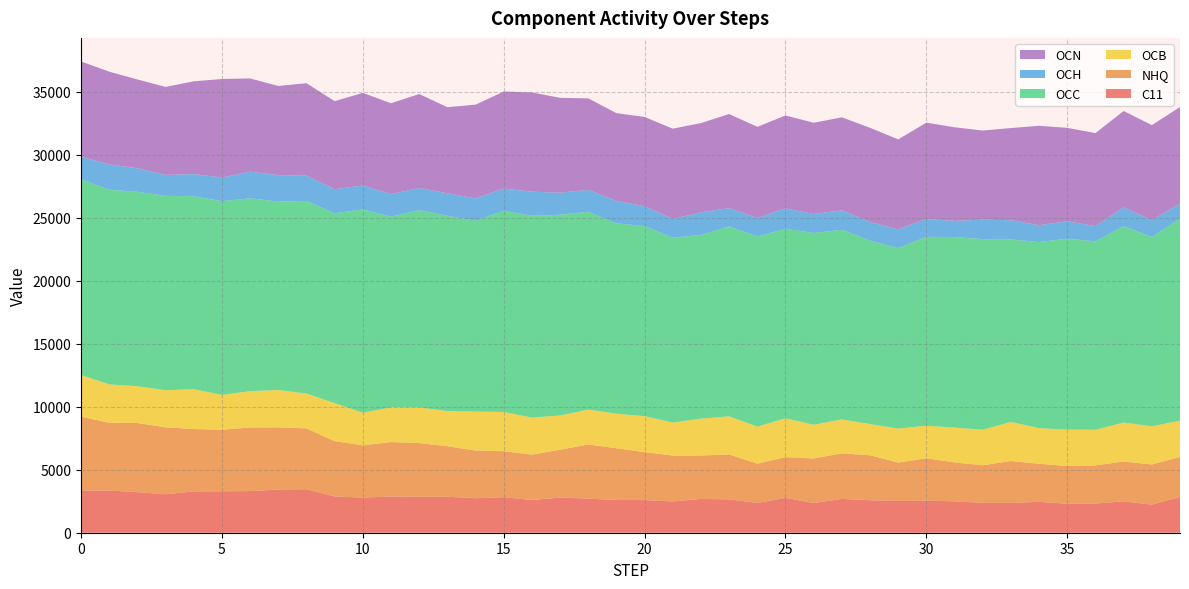

Reading right to left, what are all the values shown in this chart?

C11: 39=2841.8	38=2232.7	37=2491.2	36=2319.2	35=2300.9	34=2449.0	33=2369.1	32=2368.3	31=2491.5	30=2547.4	29=2523.7	28=2579.6	27=2681.4	26=2356.8	25=2765.5	24=2363.7	23=2650.3	22=2684.6	21=2481.4	20=2592.5	19=2596.3	18=2707.3	17=2790.6	16=2596.2	15=2824.5	14=2738.6	13=2856.4	12=2848.7	11=2876.9	10=2788.5	9=2880.5	8=3455.5	7=3433.5	6=3305.9	5=3289.9	4=3281.6	3=3056.7	2=3218.1	1=3355.0	0=3338.9
NHQ: 39=3167.3	38=3186.6	37=3158.4	36=3027.8	35=2992.6	34=3026.1	33=3322.9	32=2986.7	31=3091.0	30=3361.0	29=3044.8	28=3568.0	27=3622.0	26=3537.7	25=3237.3	24=3117.4	23=3562.8	22=3442.7	21=3645.7	20=3807.7	19=4109.6	18=4299.4	17=3796.8	16=3603.9	15=3648.6	14=3786.4	13=4010.8	12=4269.7	11=4320.5	10=4147.1	9=4387.3	8=4831.0	7=4931.2	6=5050.1	5=4883.4	4=4953.4	3=5313.8	2=5492.0	1=5373.1	0=5873.4
OCB: 39=2890.9	38=3027.6	37=3099.4	36=2827.0	35=2888.1	34=2831.0	33=3104.9	32=2819.8	31=2764.3	30=2590.5	29=2694.8	28=2478.4	27=2693.1	26=2676.4	25=3085.5	24=2936.5	23=3028.0	22=2927.5	21=2616.7	20=2849.8	19=2745.5	18=2764.3	17=2717.1	16=2945.8	15=3114.9	14=3092.7	13=2795.1	12=2830.2	11=2755.1	10=2593.5	9=3020.9	8=2762.7	7=2967.4	6=2883.2	5=2772.8	4=3156.1	3=2942.1	2=2923.5	1=3049.0	0=3304.0
OCC: 39=16029.7	38=15036.9	37=15597.9	36=14957.3	35=15164.9	34=14775.6	33=14488.4	32=15139.0	31=15132.9	30=14993.7	29=14329.7	28=14574.8	27=15052.3	26=15229.9	25=15042.0	24=15107.0	23=15080.9	22=14583.5	21=14690.7	20=15099.2	19=15108.4	18=15713.9	17=15944.0	16=16019.6	15=15982.2	14=15147.4	13=15501.0	12=15667.3	11=15141.1	10=16138.0	9=15077.0	8=15293.9	7=14963.0	6=15311.6	5=15383.0	4=15324.7	3=15434.4	2=15438.8	1=15458.3	0=15545.0
OCH: 39=1209.3	38=1329.2	37=1483.4	36=1208.9	35=1385.1	34=1332.7	33=1527.1	32=1544.7	31=1279.4	30=1417.1	29=1502.2	28=1467.6	27=1548.0	26=1504.8	25=1623.5	24=1461.1	23=1449.4	22=1796.8	21=1486.7	20=1571.7	19=1783.1	18=1740.1	17=1748.0	16=1912.1	15=1758.6	14=1779.1	13=1786.3	12=1756.0	11=1788.0	10=1900.8	9=1908.4	8=2015.9	7=2097.5	6=2114.7	5=1873.2	4=1761.5	3=1661.4	2=1864.7	1=2013.3	0=1780.7
OCN: 39=7659.5	38=7550.5	37=7652.2	36=7392.6	35=7413.4	34=7895.9	33=7317.6	32=7075.8	31=7431.0	30=7649.7	29=7134.5	28=7482.3	27=7386.5	26=7246.1	25=7375.1	24=7241.1	23=7474.9	22=7091.8	21=7159.4	20=7089.3	19=6973.7	18=7262.5	17=7532.1	16=7883.9	15=7701.6	14=7445.3	13=6837.1	12=7459.6	11=7218.0	10=7355.1	9=6990.2	8=7333.4	7=7079.9	6=7404.5	5=7824.4	4=7362.4	3=6988.7	2=7054.6	1=7359.3	0=7575.7